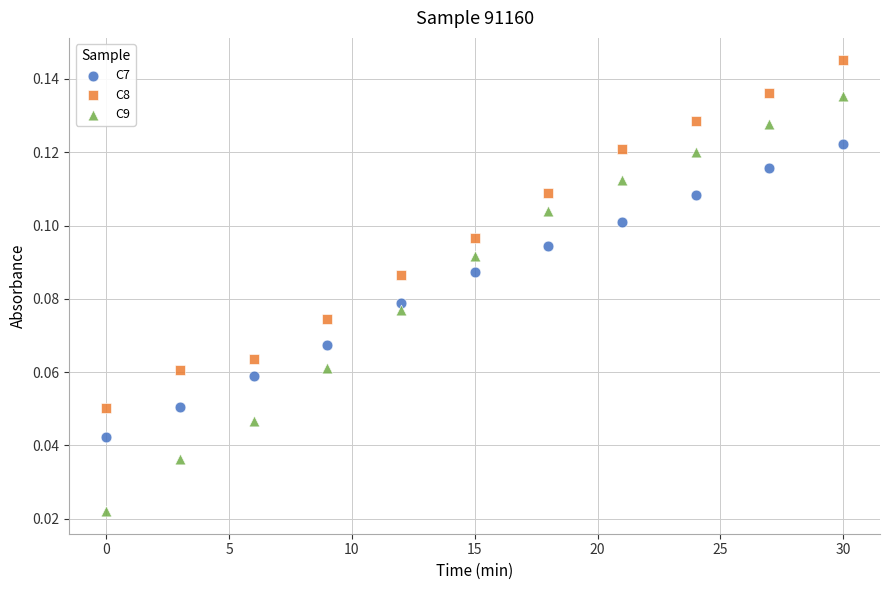

What are all the series names shown in the legend?

C7, C8, C9